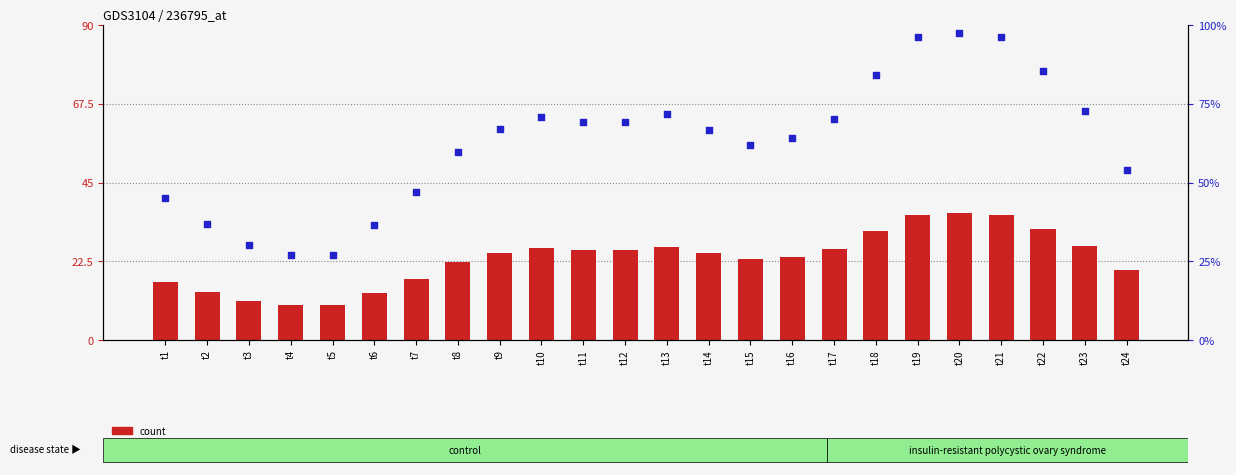

What are all the series names shown in the legend?

count, percentile rank within the sample